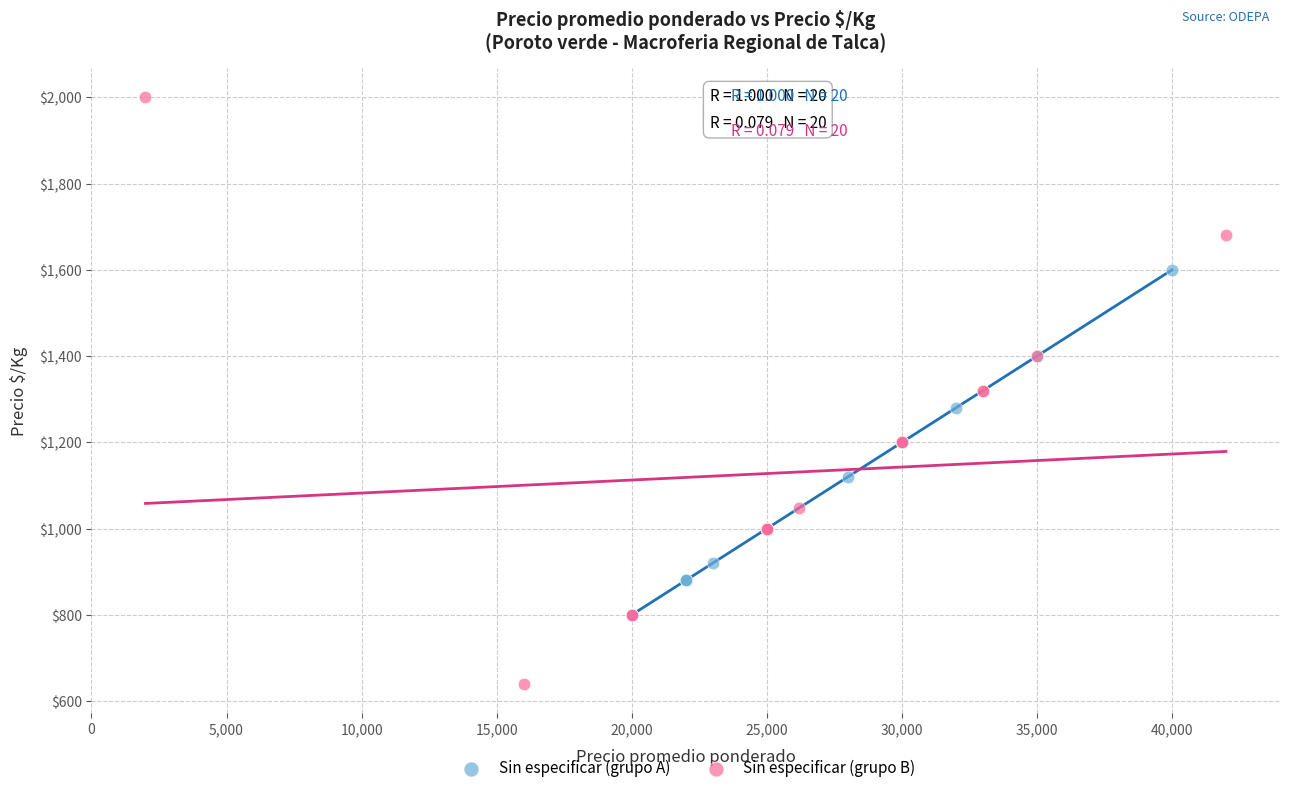

Which series contains the lowest Y value?

Sin especificar (grupo B)